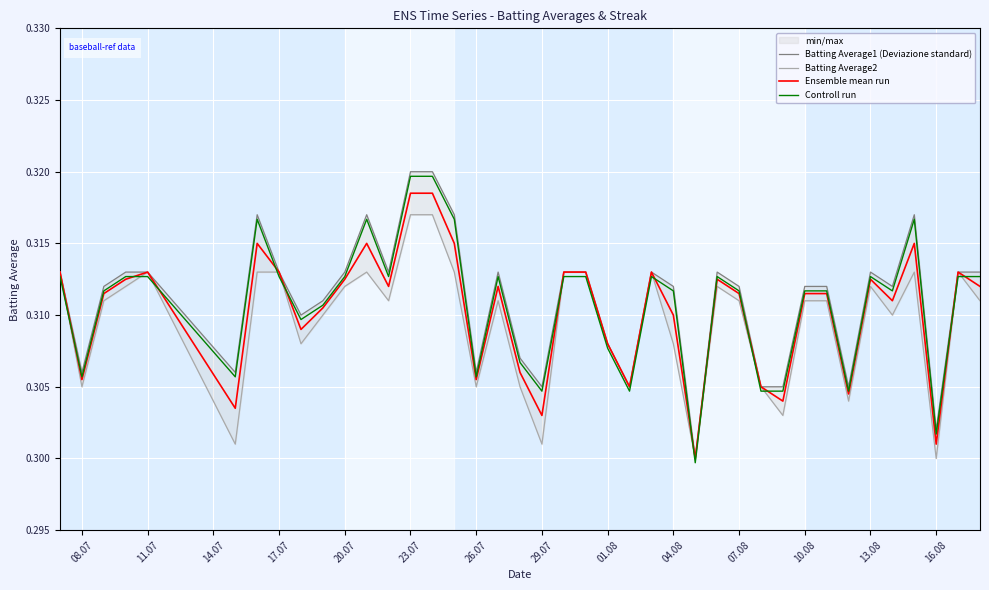

The value of Controll run at 29.07 is 0.5. True or false?

False